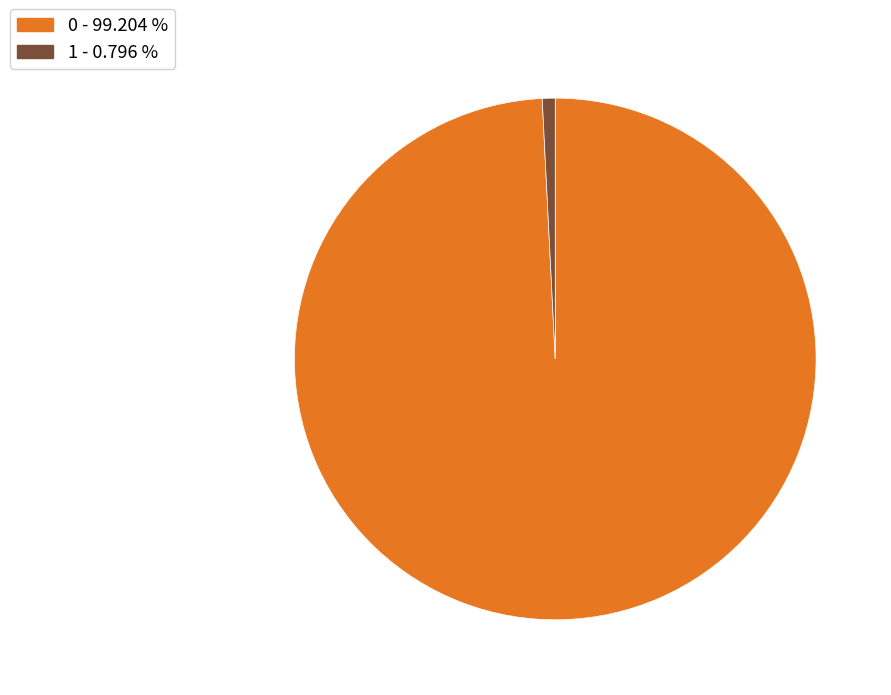

Count the number of slices in the pie.

2